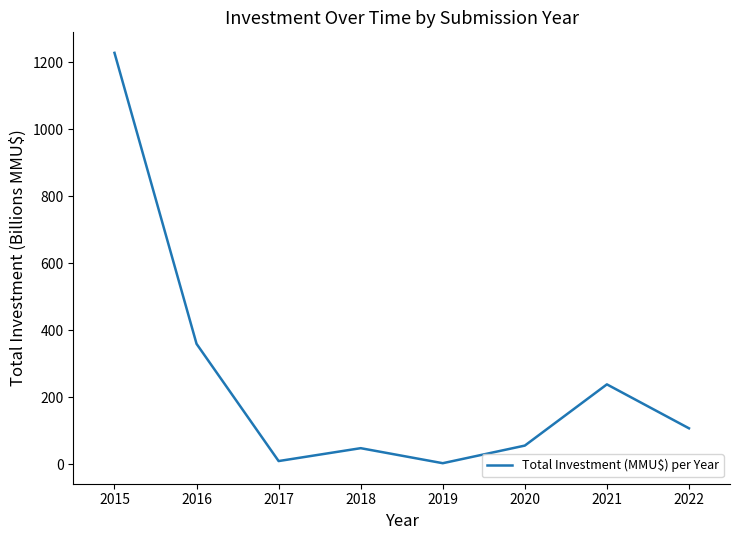

Where is the first local minimum?

2017